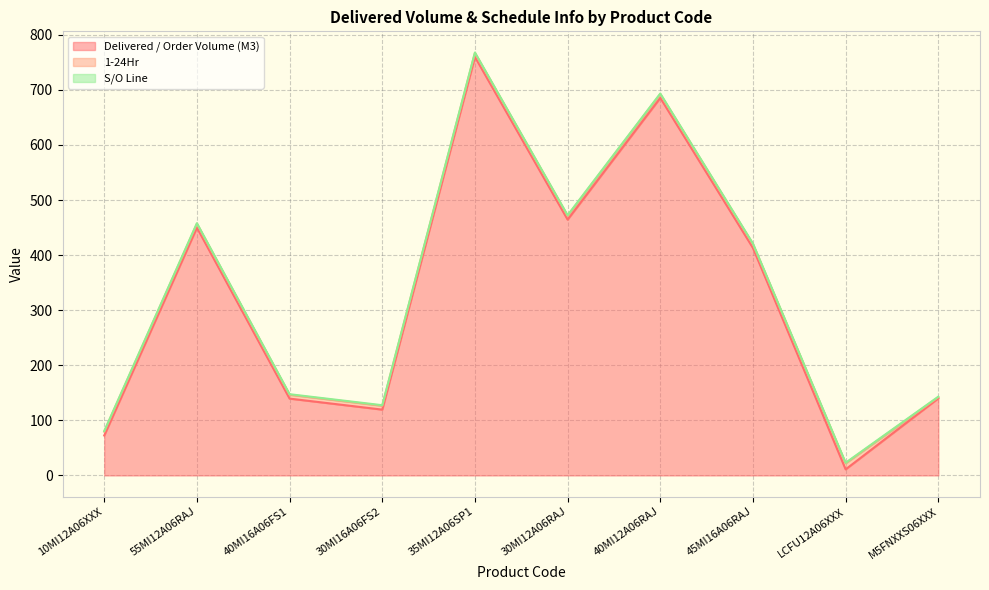

The Delivered / Order Volume (M3) series shows 16.7 at LCFU12A06XXX. True or false?

False